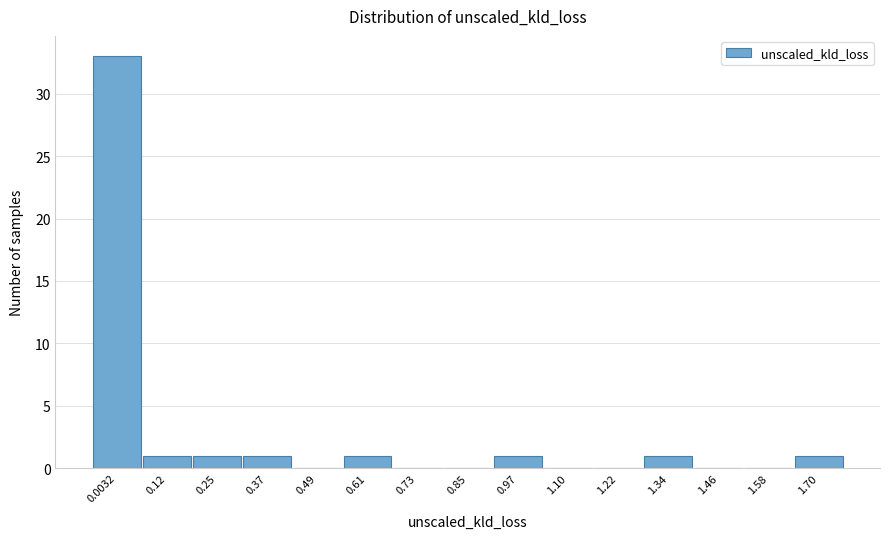

Reading right to left, transcribe all the data shown in this chart.

1.70=1	1.58=0	1.46=0	1.34=1	1.22=0	1.10=0	0.97=1	0.85=0	0.73=0	0.61=1	0.49=0	0.37=1	0.25=1	0.12=1	0.0032=33